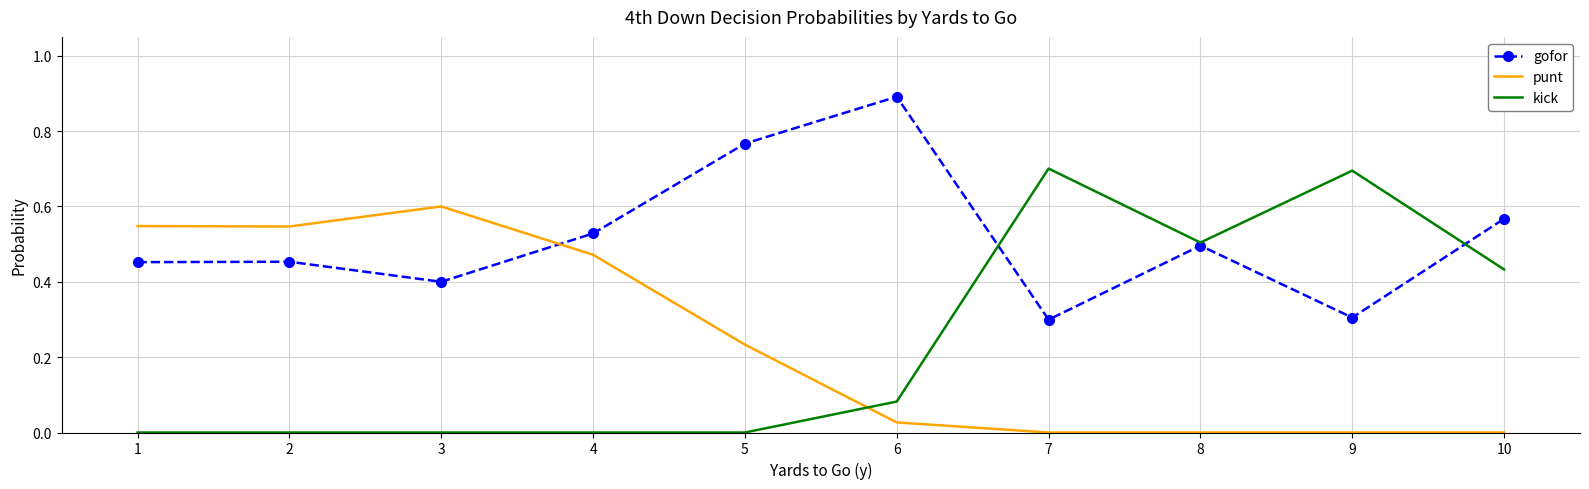

What is the total value across all series at 1?

1.0